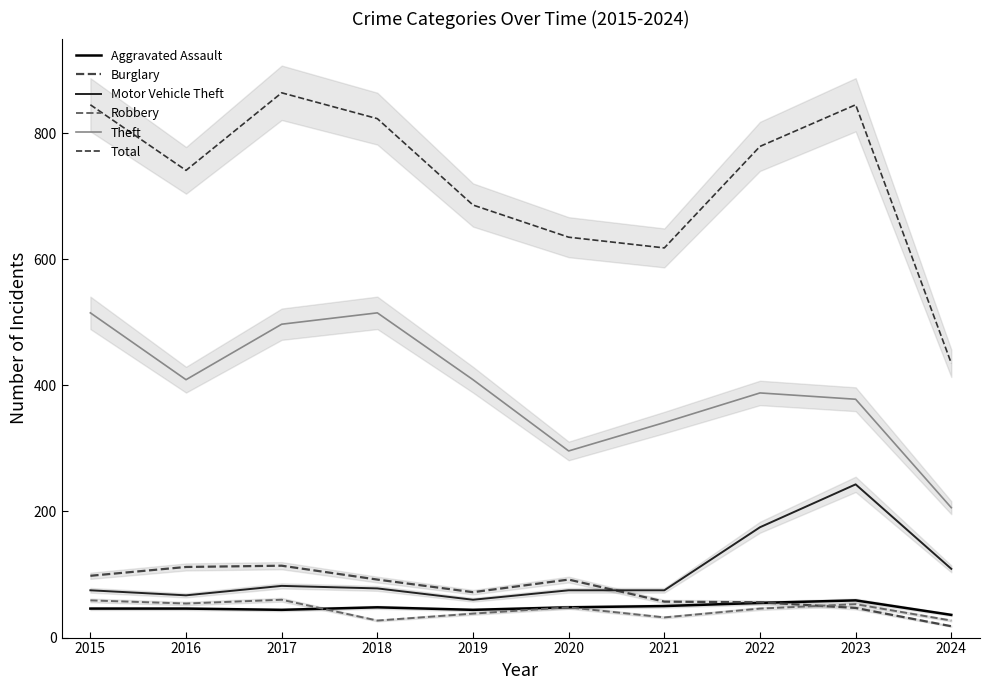

How many lines are shown in the chart?

6